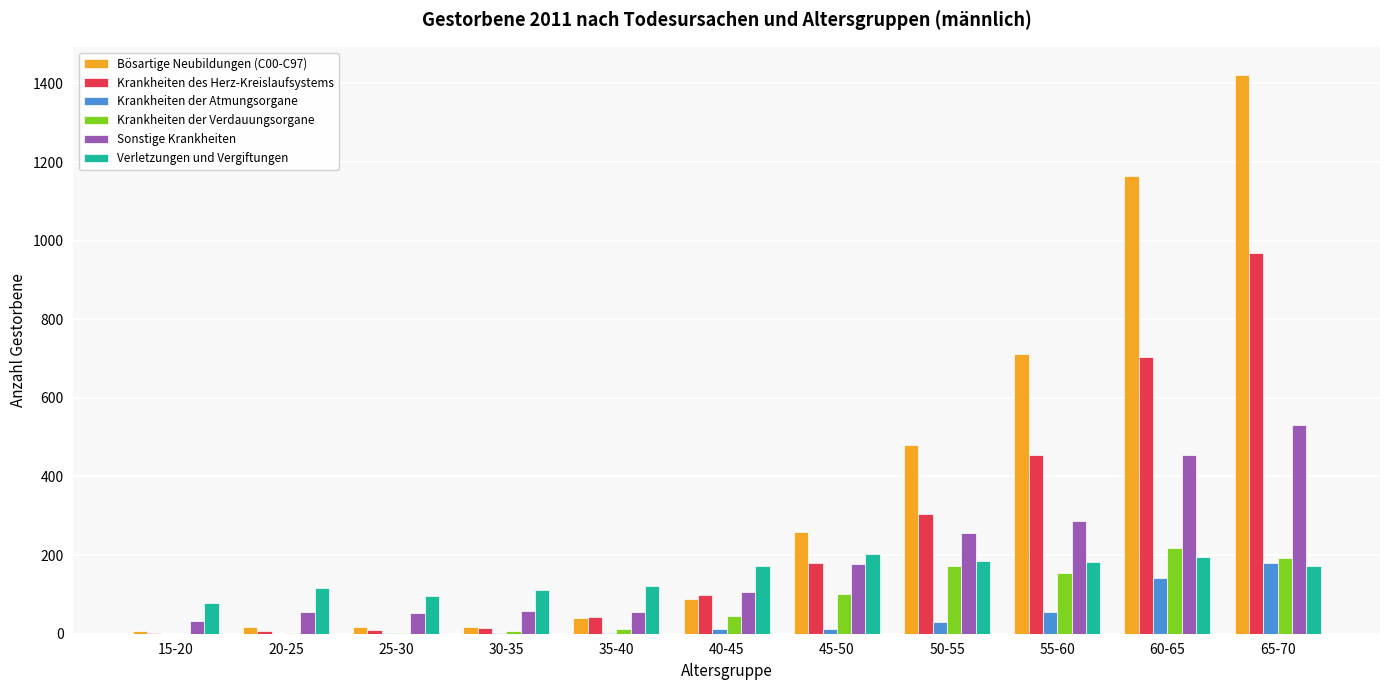

Does the chart contain stacked bars?

No